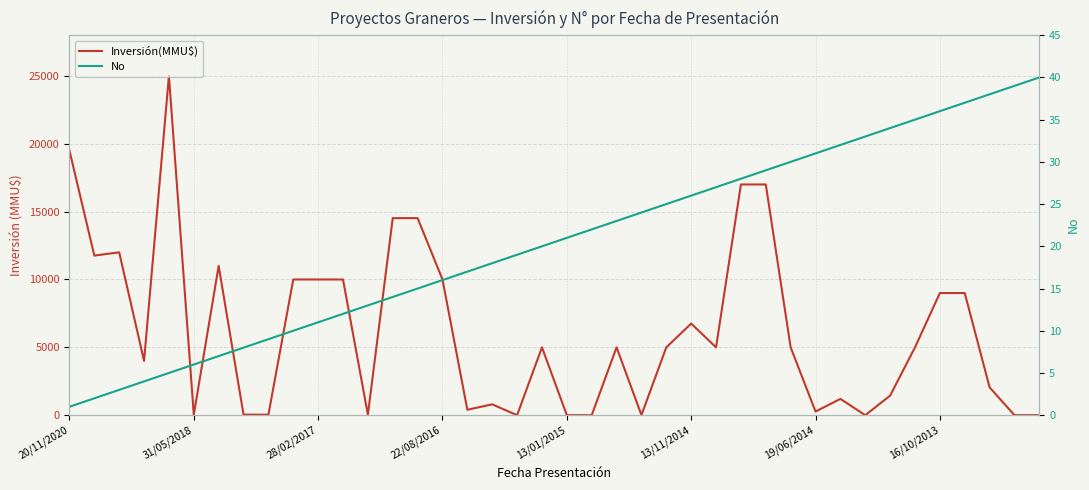

What are all the series names shown in the legend?

Inversión(MMU$), No